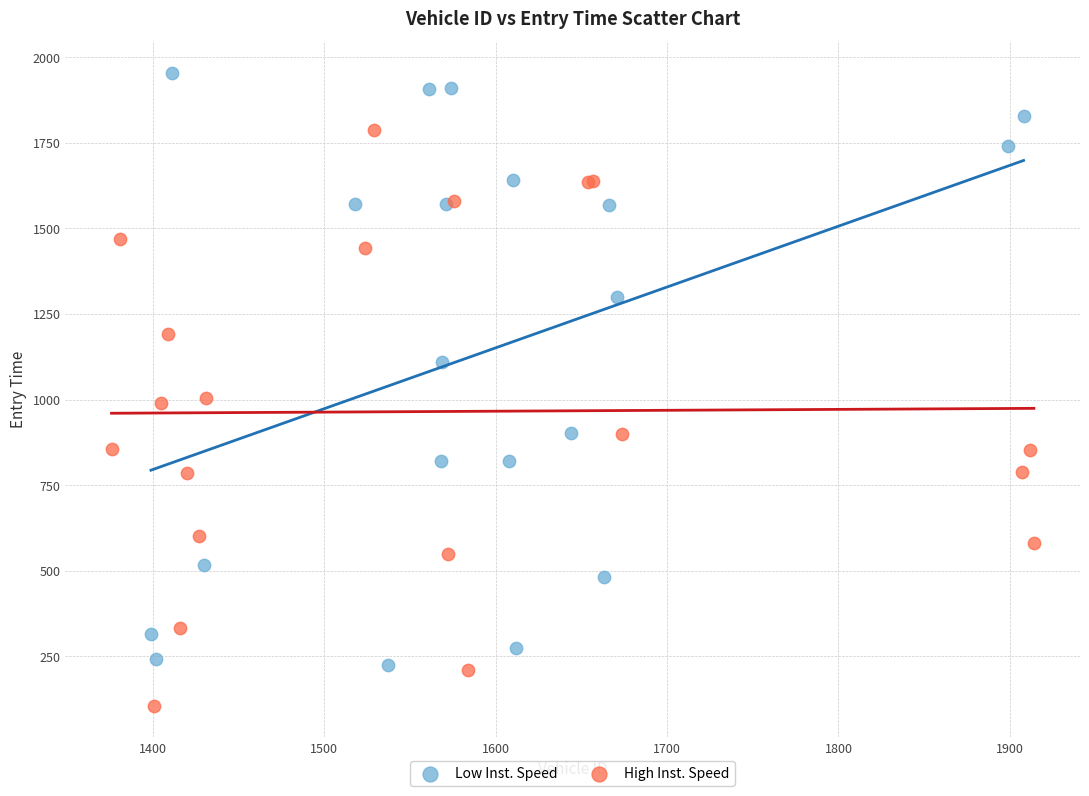

Which series contains the highest Y value?

Low Inst. Speed